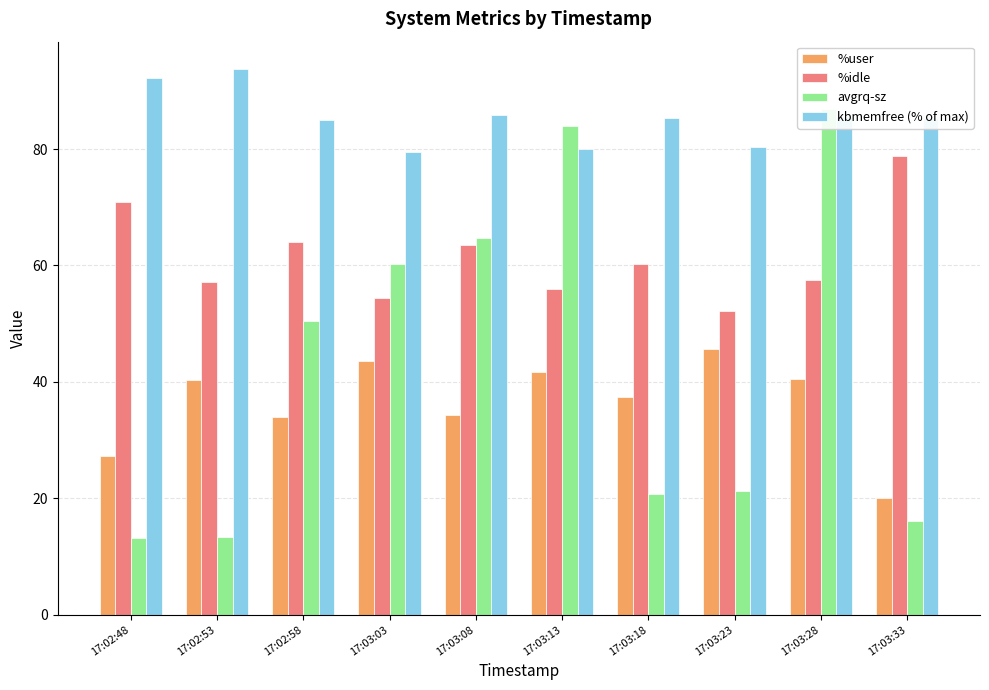

Which series changed the most between 17:02:48 and 17:02:58?

avgrq-sz